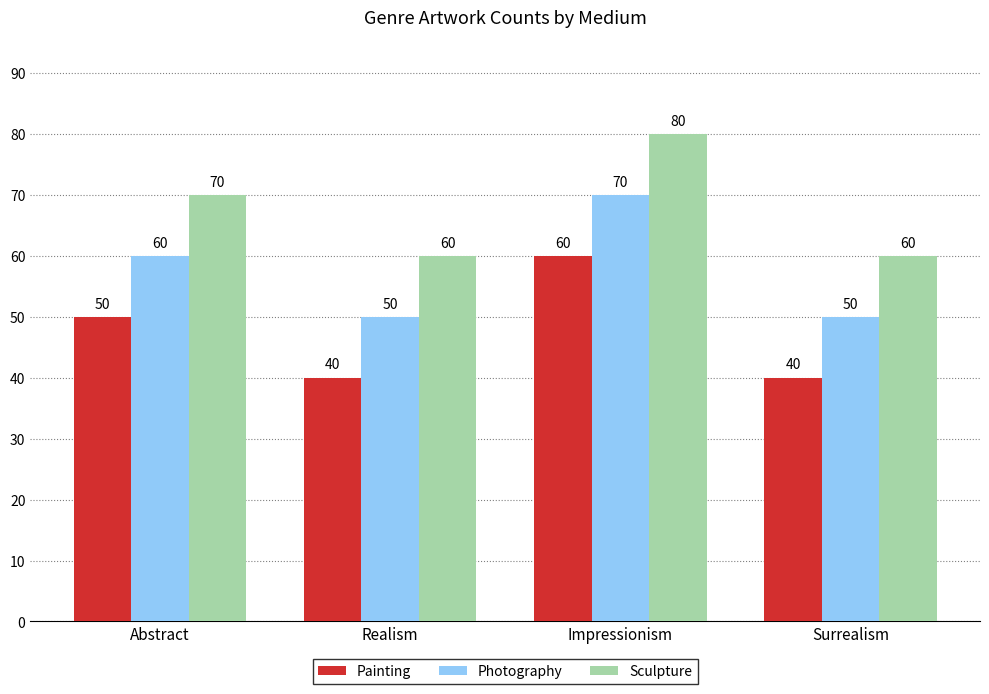

At which category is the sum across all series the highest?

Impressionism